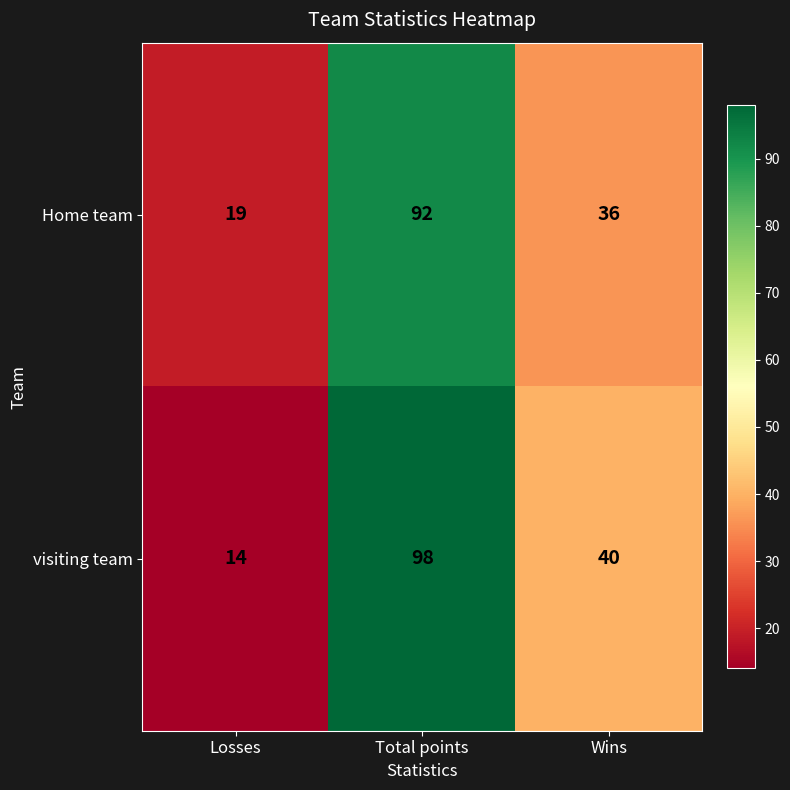

At which label is Home team closest to 55?

Wins